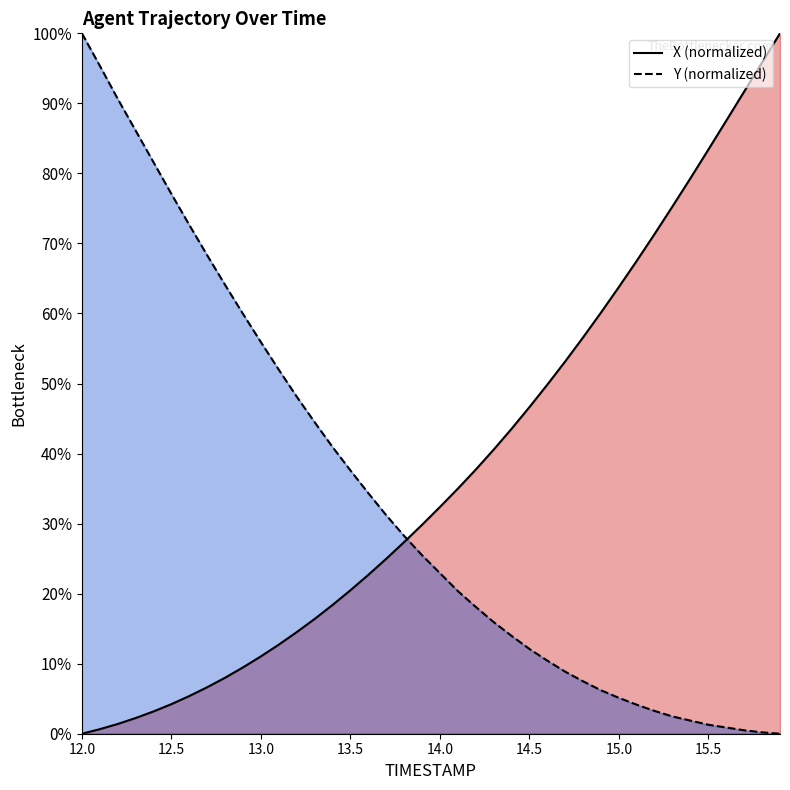

True or false: X and Y intersect in this chart.

True